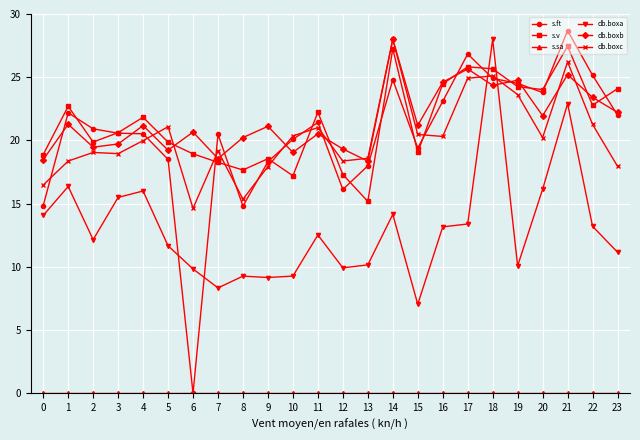

True or false: db.boxc has more than 1 interior local peaks.

True